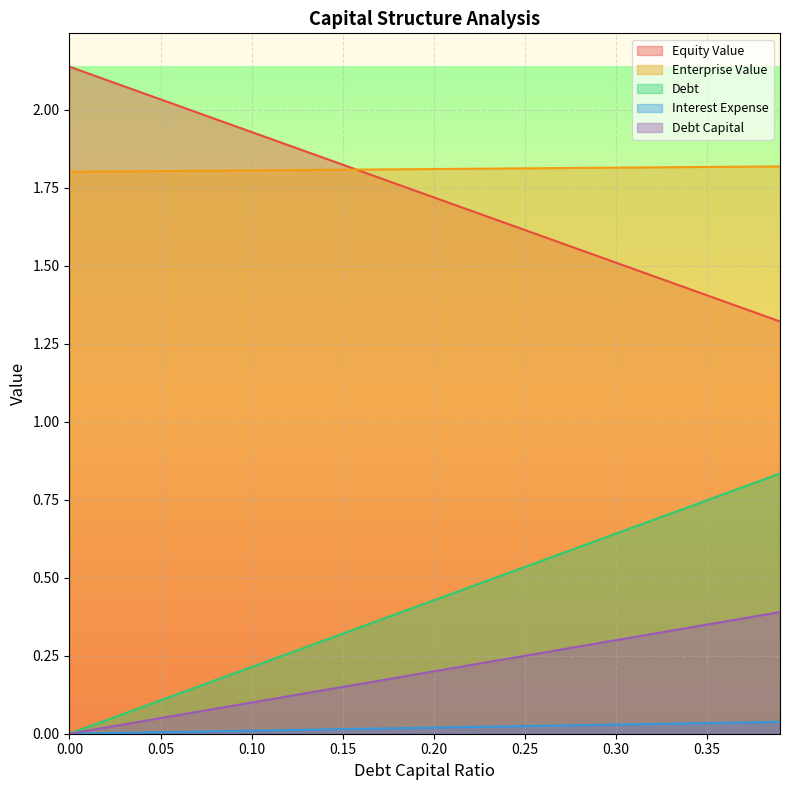

At how many categories does at least one series exceed 0?

40